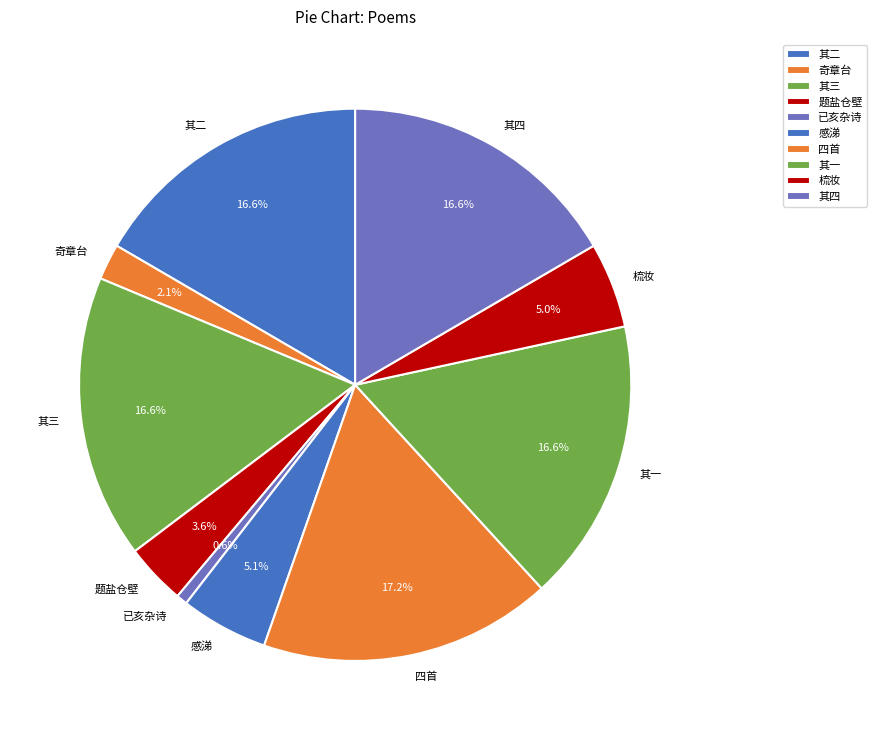

Is the sum of 感涕 and 其四 greater than half?

No